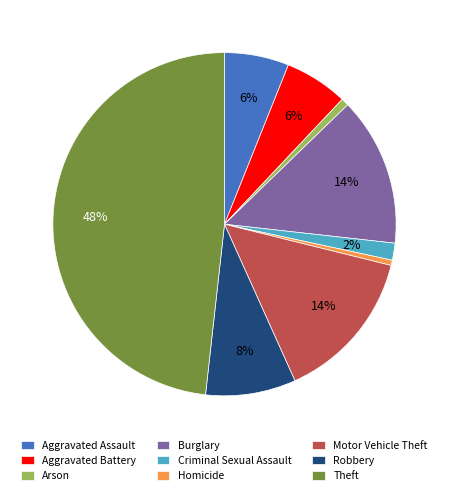

To the nearest percent, what is the difference between the Aggravated Battery and Motor Vehicle Theft slice percentages?

8%